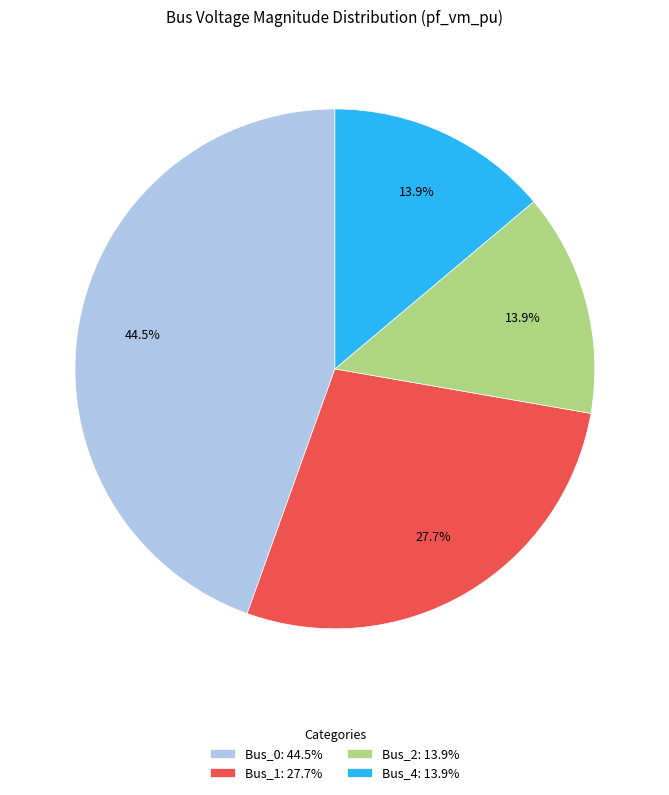

What percentage is the Bus_4 slice, to the nearest percent?

14%